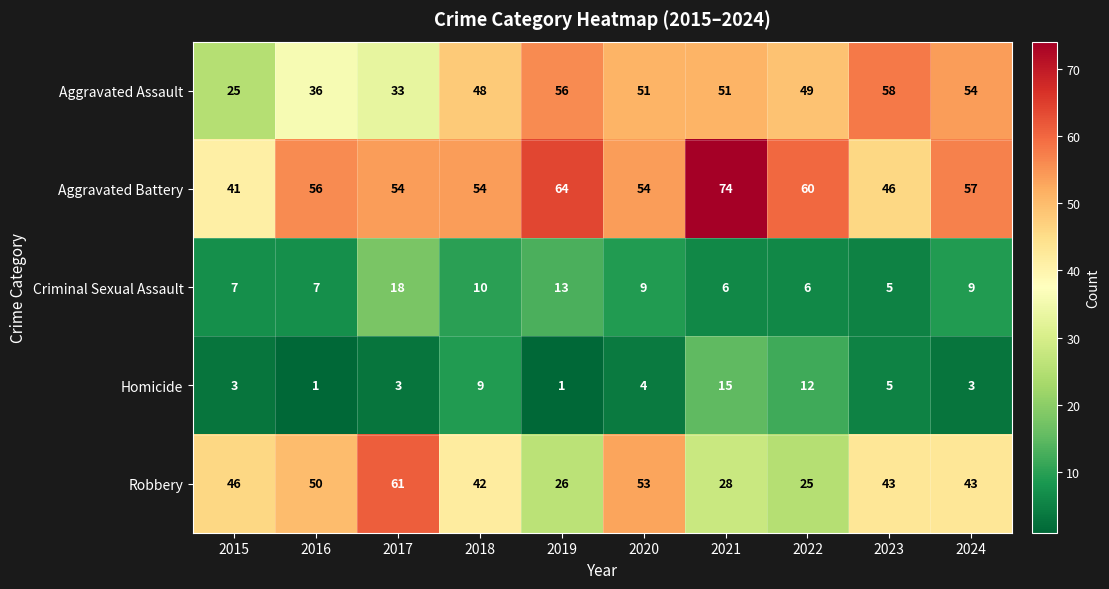

The Robbery series shows 25 at 2022. True or false?

True